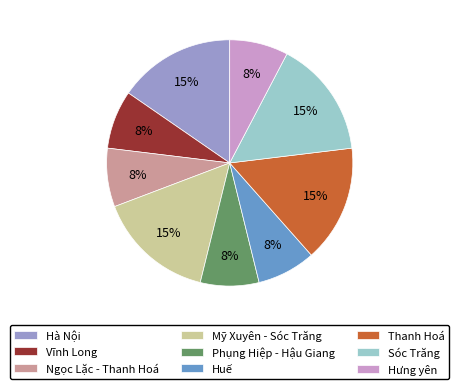

To the nearest percent, what is the combined percentage of Mỹ Xuyên - Sóc Trăng and Phụng Hiệp - Hậu Giang?

23%